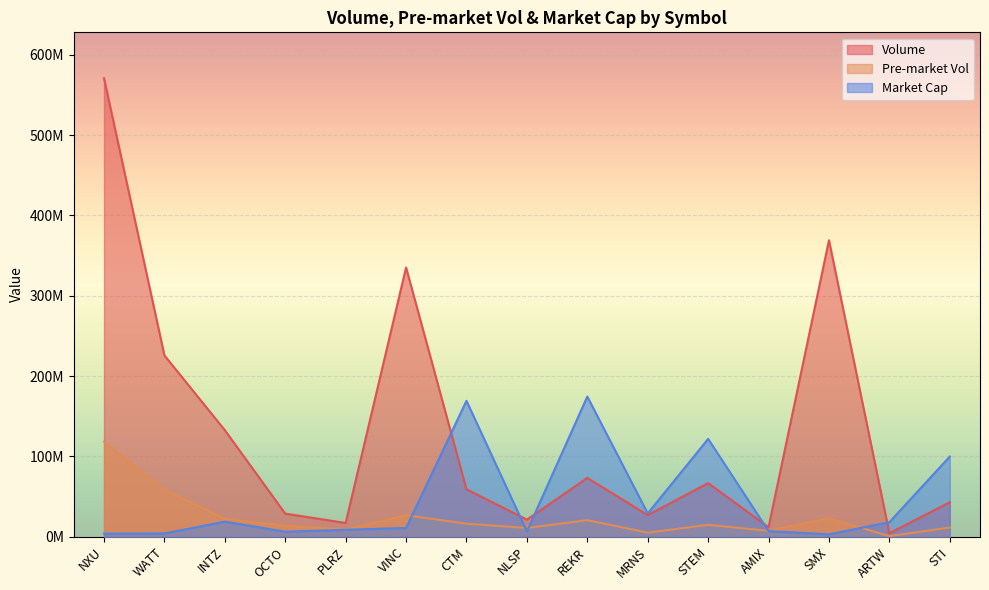

What is the minimum value shown in the chart?

858071